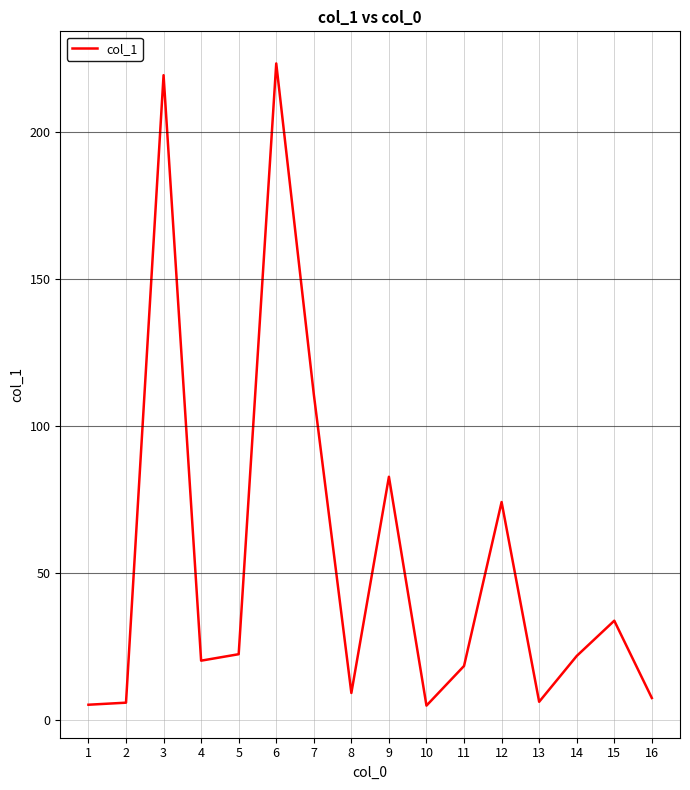

What is the difference between the maximum and minimum values?

218.6